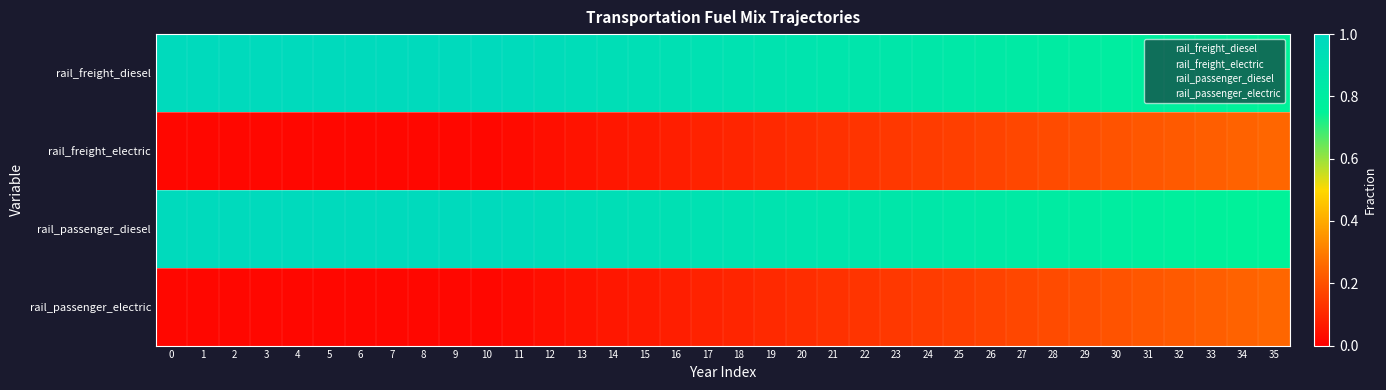

Which series has the largest total across all categories?

rail_freight_diesel